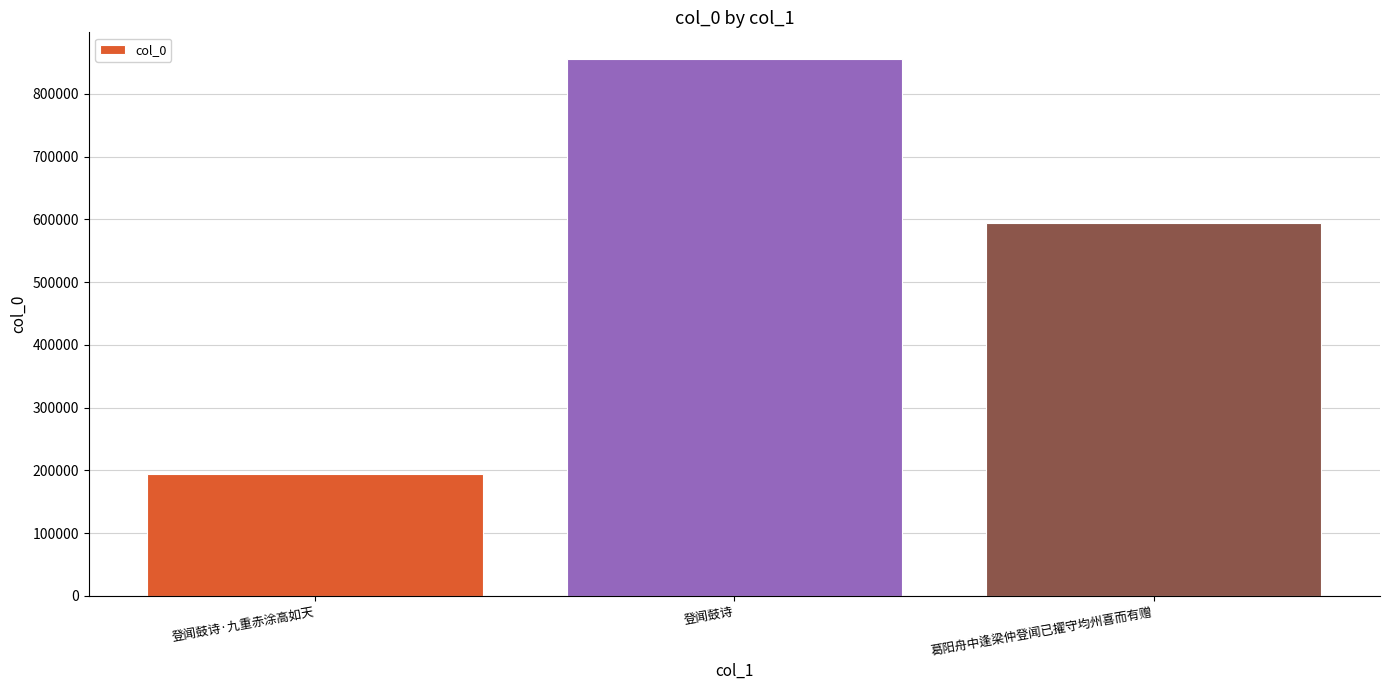

True or false: the data shows 855140 at 登闻鼓诗.

True